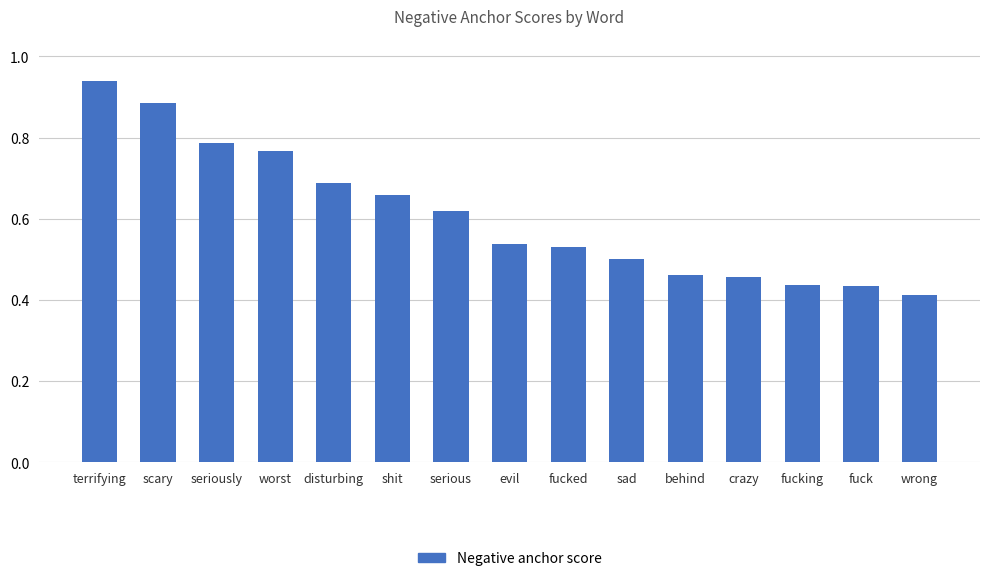

Count the number of data series in this chart.

1